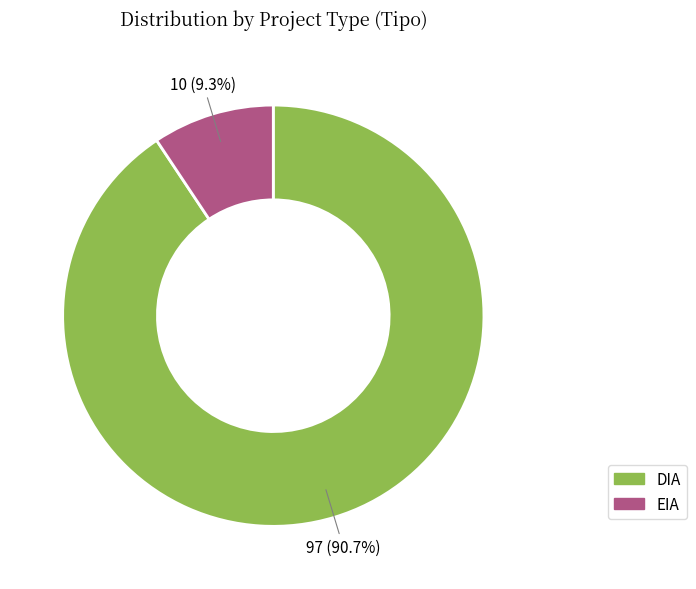

Combined, what portion of the pie is EIA and DIA?

100.0%